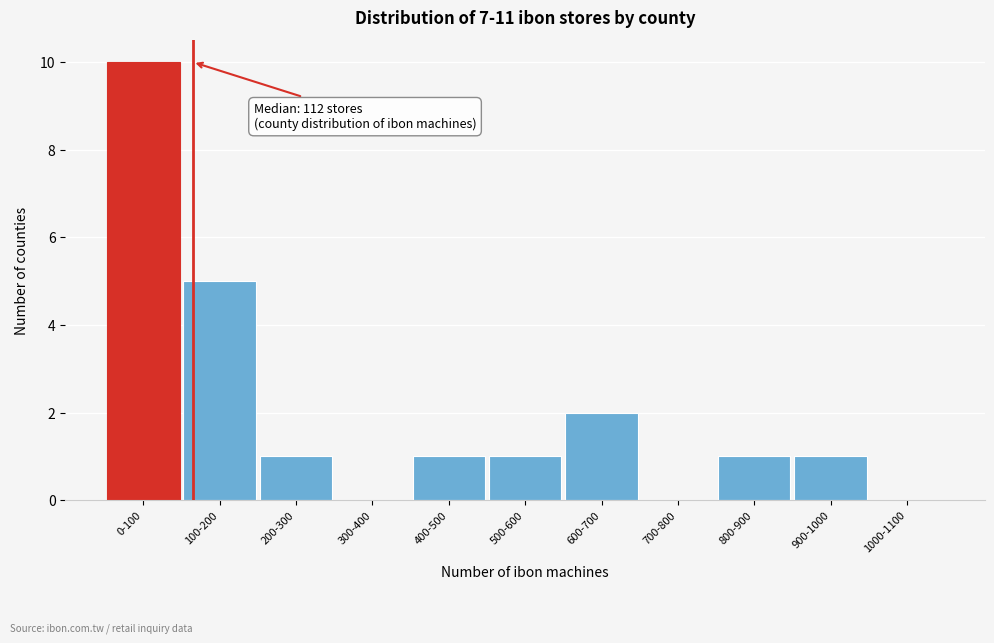

Reading right to left, what are all the values shown in this chart?

1000-1100=0	900-1000=1	800-900=1	700-800=0	600-700=2	500-600=1	400-500=1	300-400=0	200-300=1	100-200=5	0-100=10